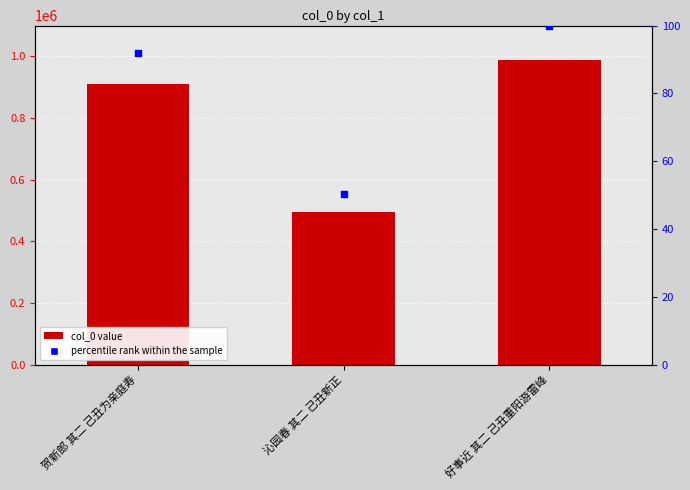

Which series contains the lowest Y value?

percentile rank within the sample